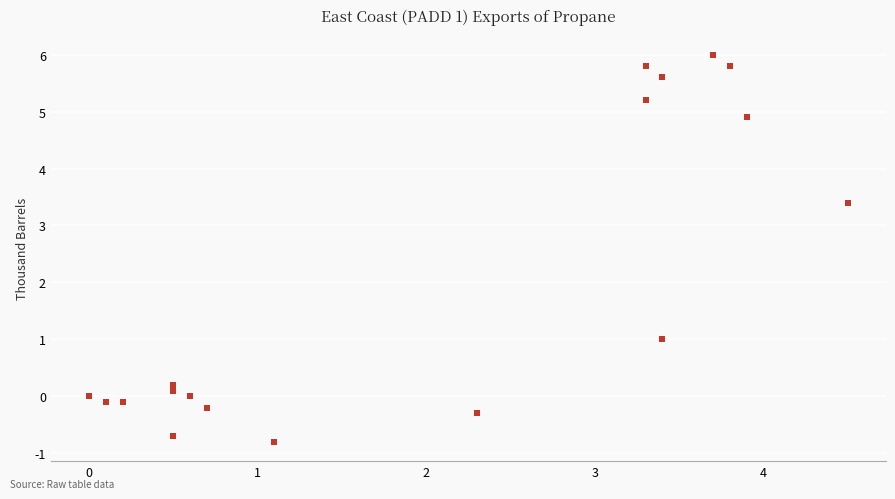

What Y value in the scatter plot is closest to 2?

1.0